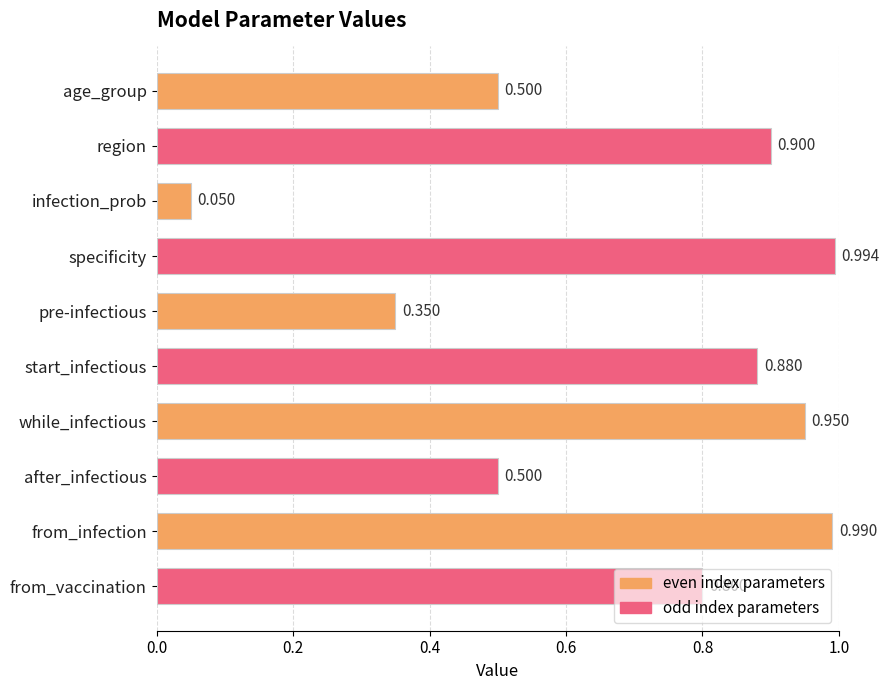

What is the label of the 7th bar from the top?

while_infectious